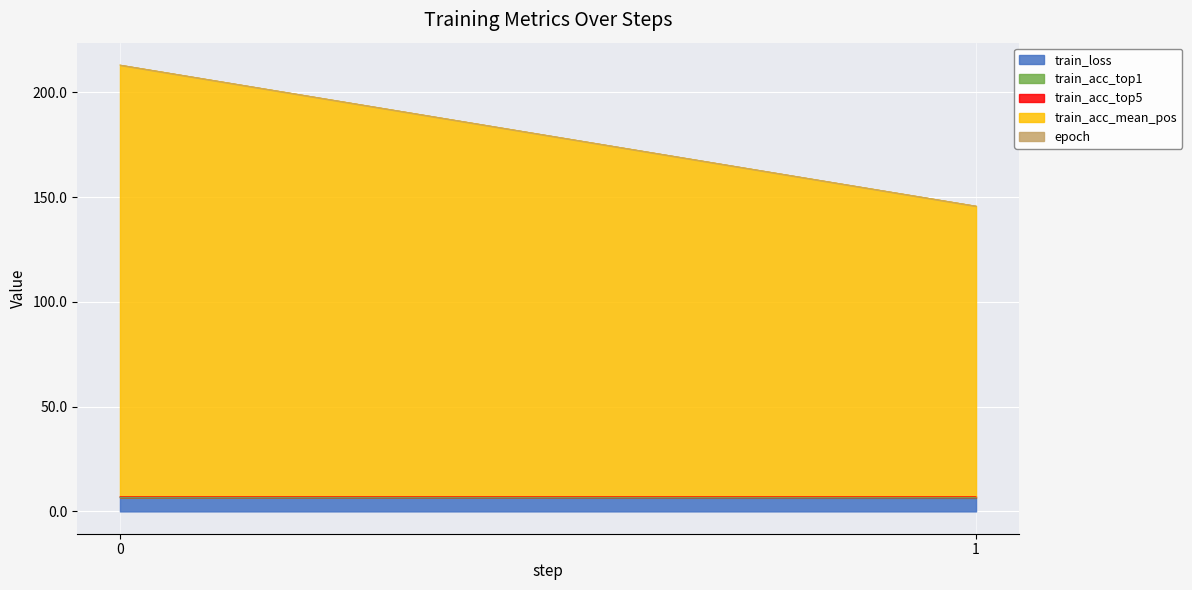

What are all the series names shown in the legend?

train_loss, train_acc_top1, train_acc_top5, train_acc_mean_pos, epoch